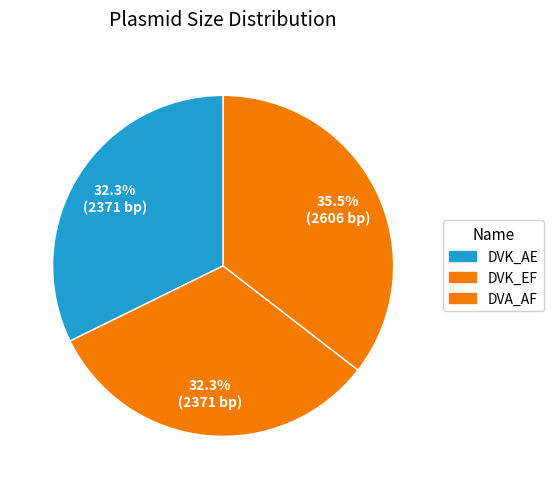

How many slices are in this pie chart?

3